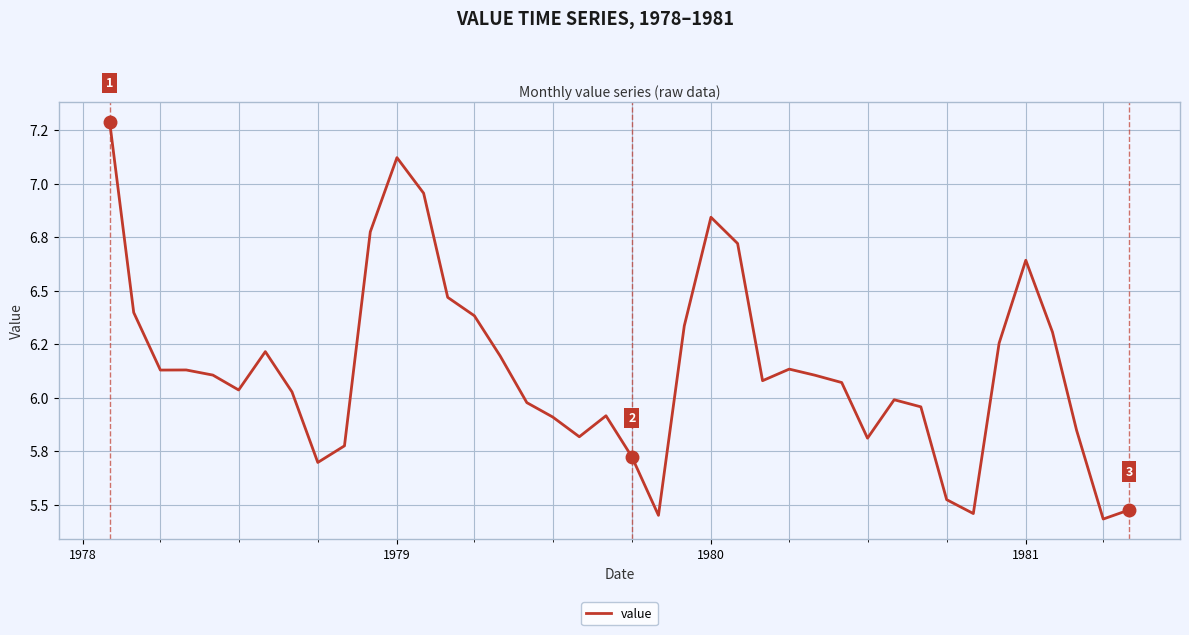

True or false: the data has more than 0 interior local peaks.

True